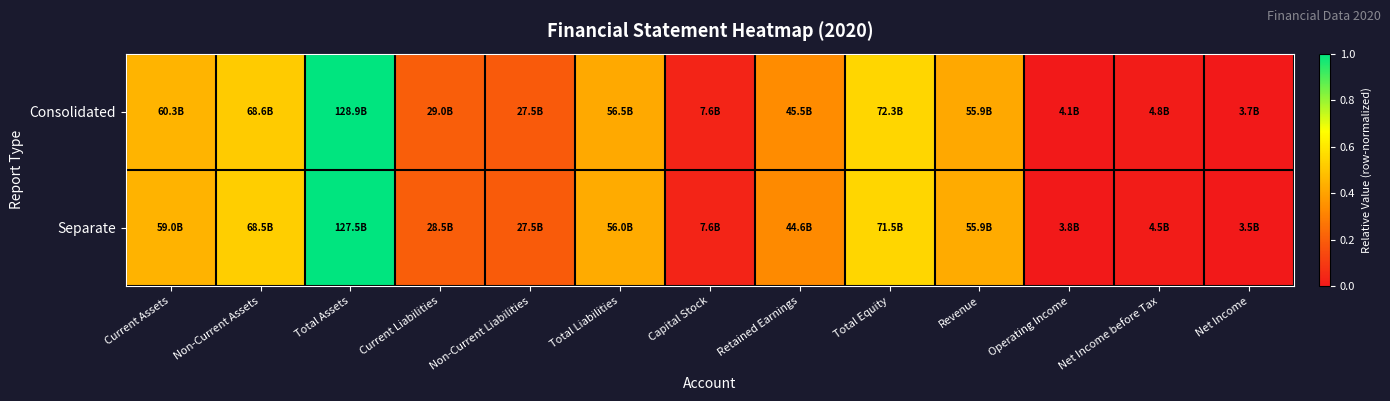

List the series in order of their overall mean, lowest first.

Consolidated, Separate